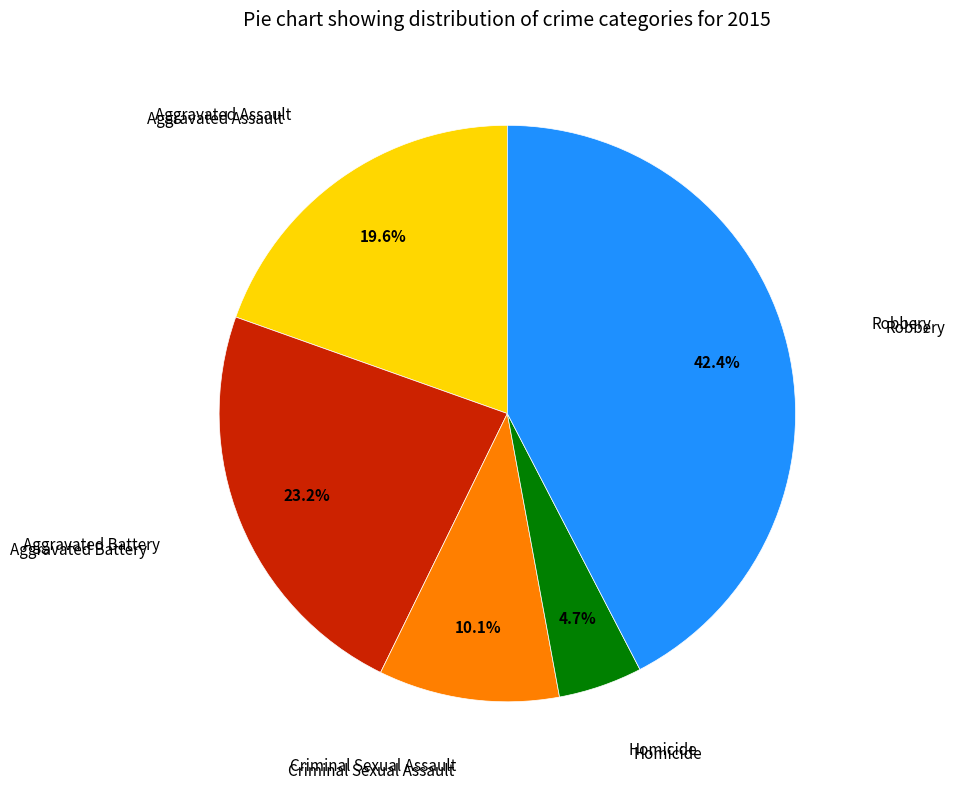

Combined, what portion of the pie is Homicide and Aggravated Assault?

24.3%